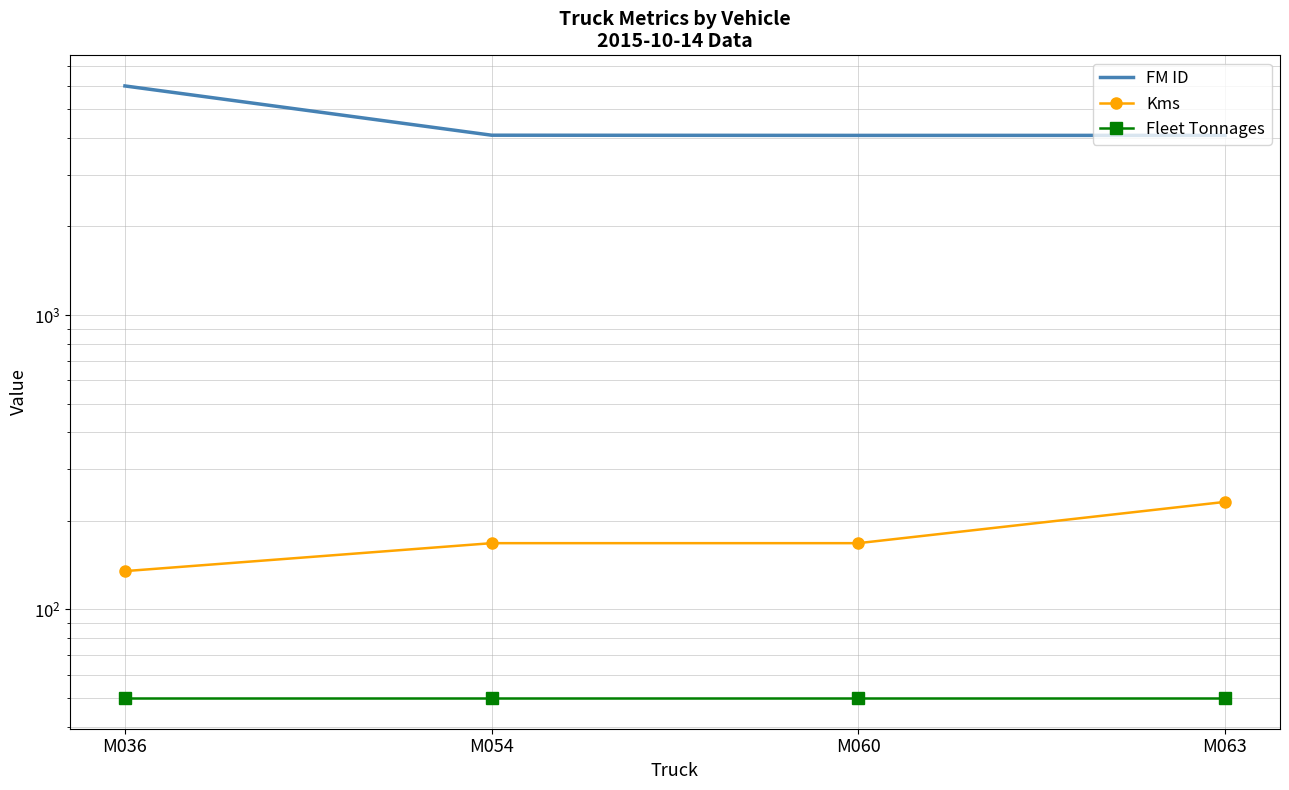

Which category has the lowest value across all series?

M036